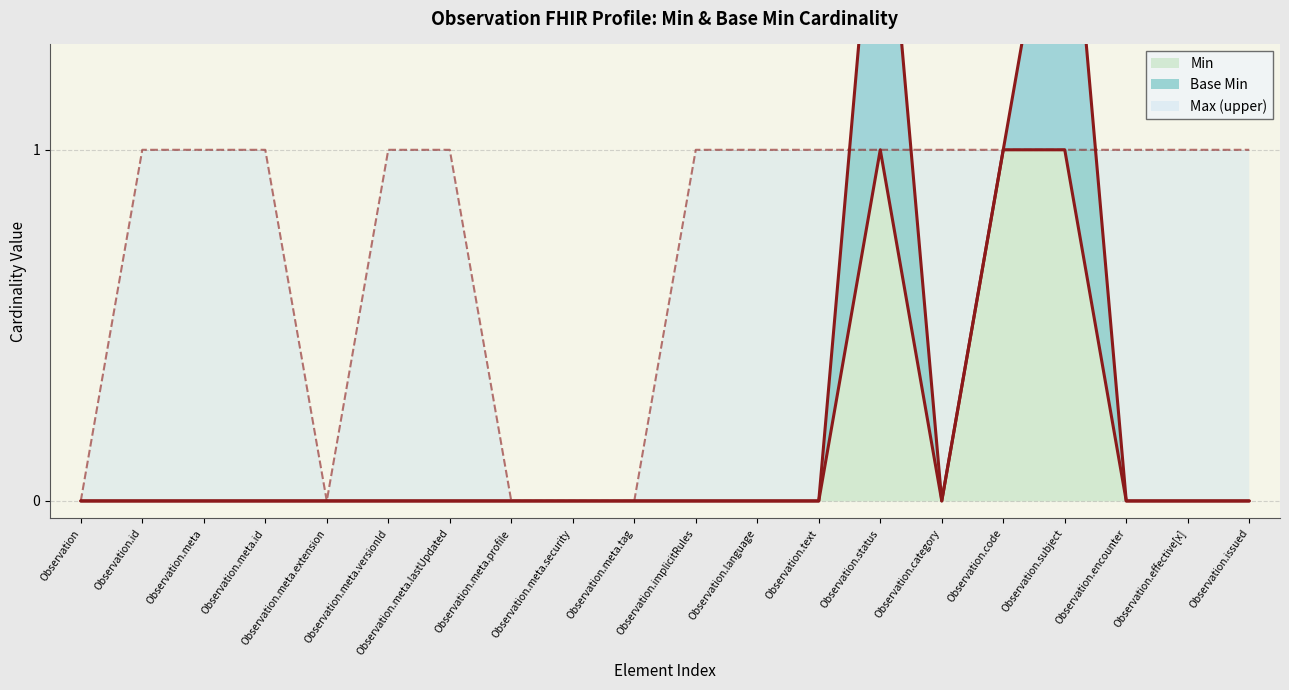

What is the label of the 5th point from the right?

Observation.code